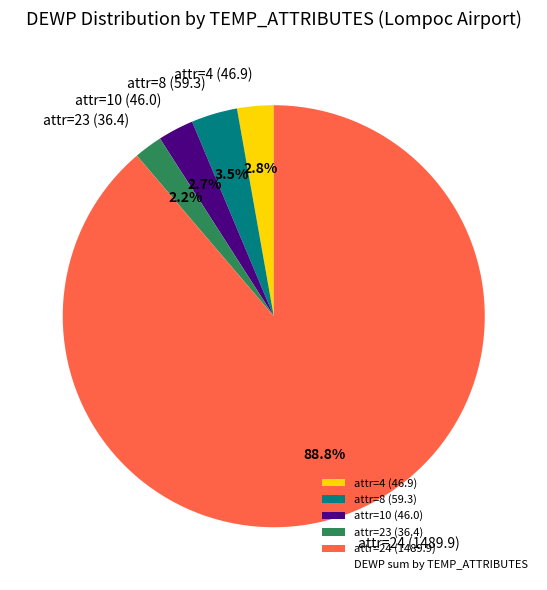

Does any single category account for the majority?

Yes